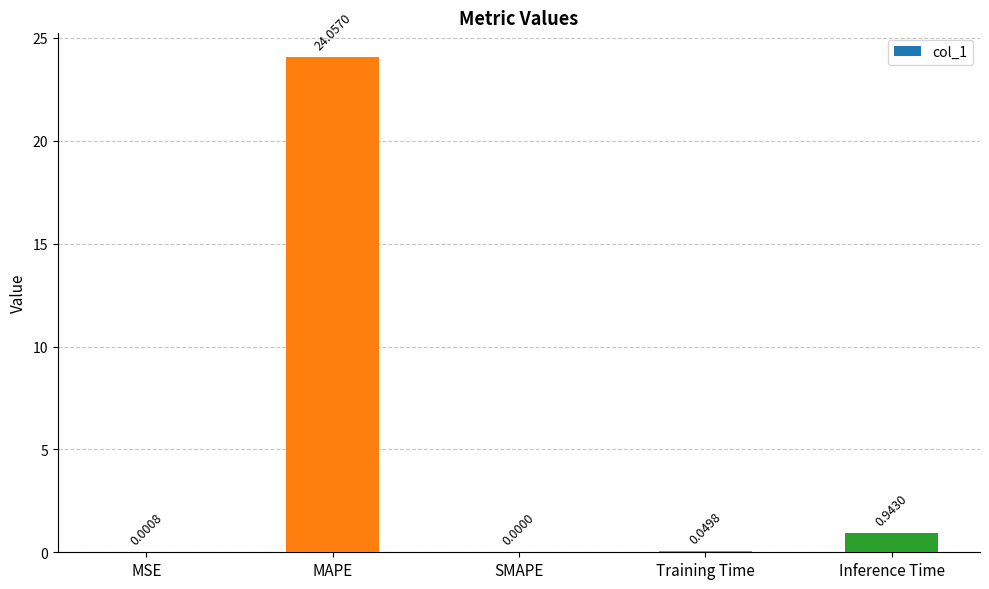

What value does the data have at MAPE?

24.1